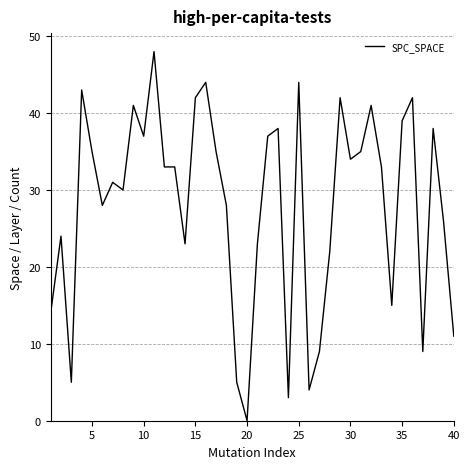

What is the difference between the maximum and minimum values?

48